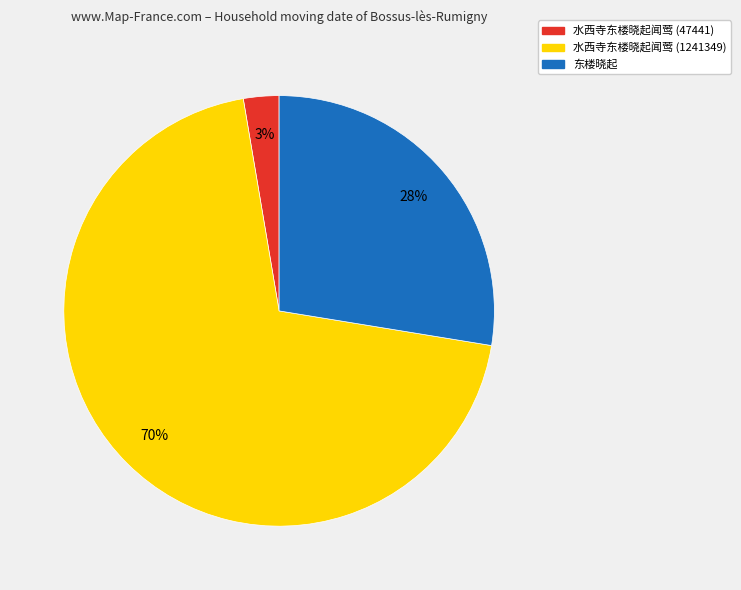

Do 水西寺东楼晓起闻莺 (47441) and 水西寺东楼晓起闻莺 (1241349) together represent more than half of the pie?

Yes